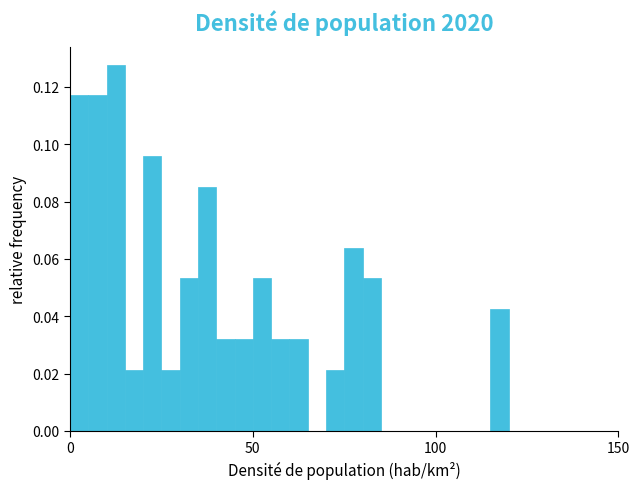

Around what value on the x-axis is the tallest bar? Give the approximate position of its centre, as read against the axis.

15